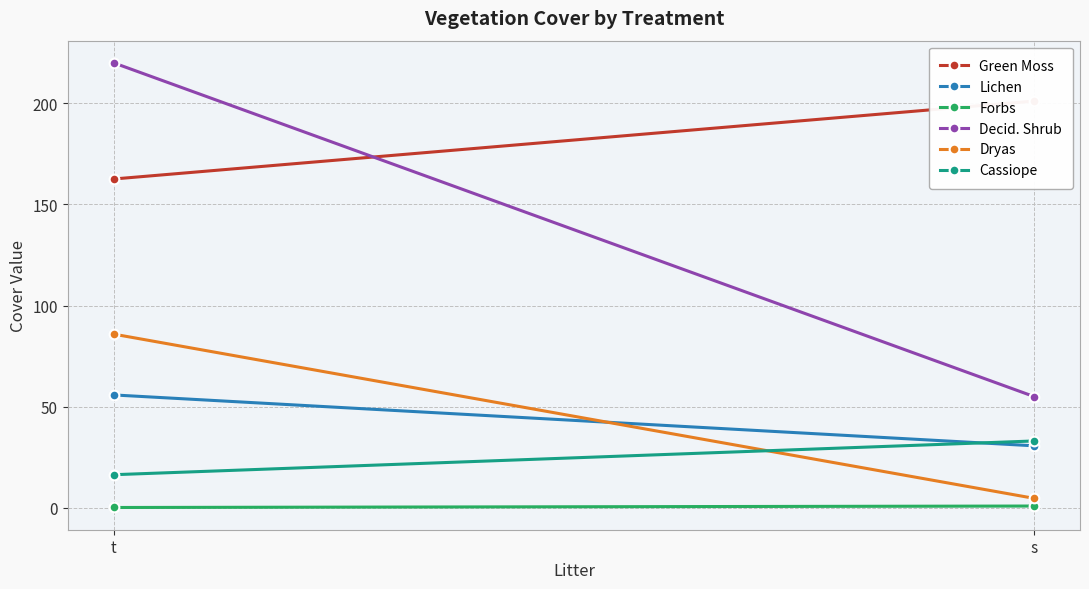

Read the Dryas value at s.

4.6